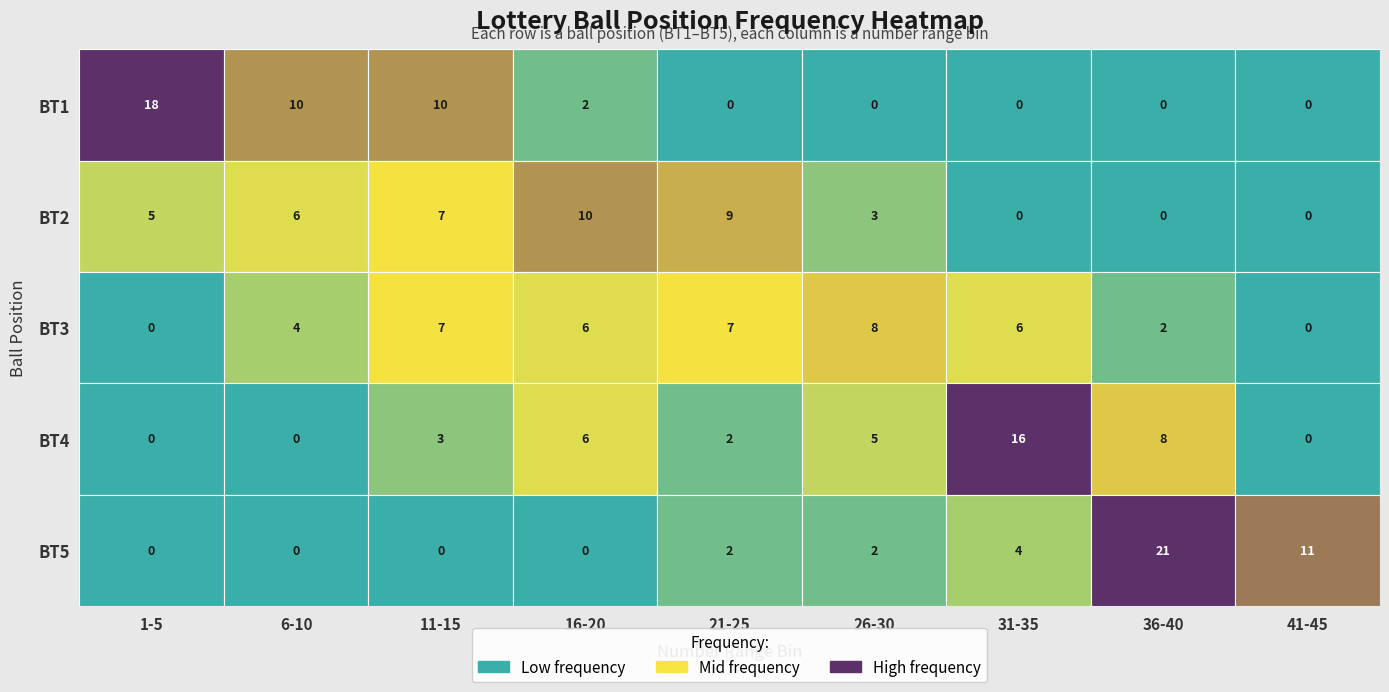

How many distinct data groups are displayed?

5